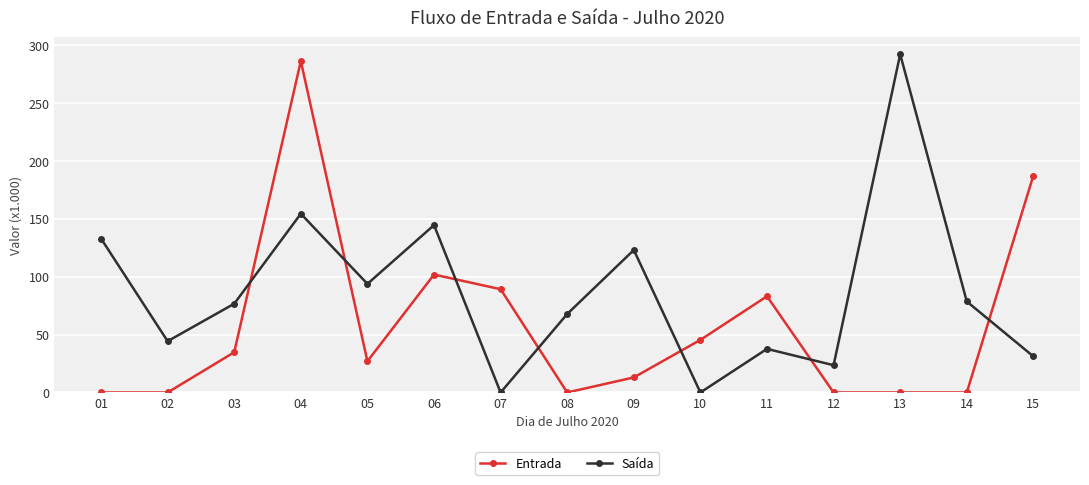

What is the maximum value for Saída?

292.4